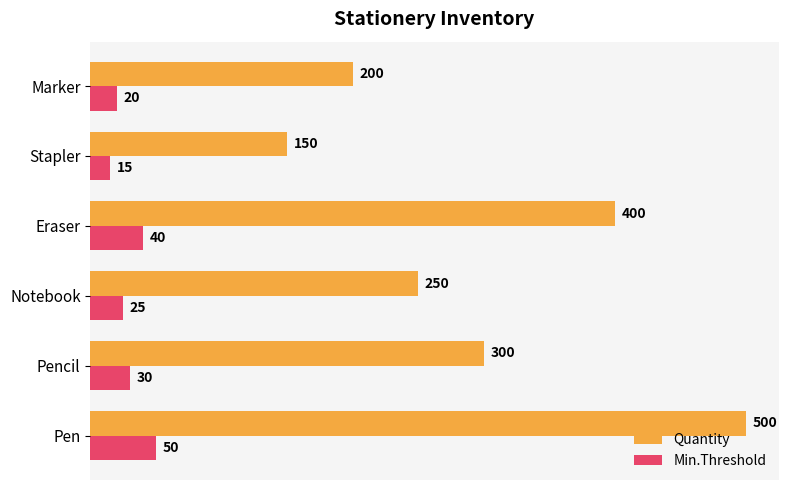

Which series changed the most between Notebook and Marker?

Quantity